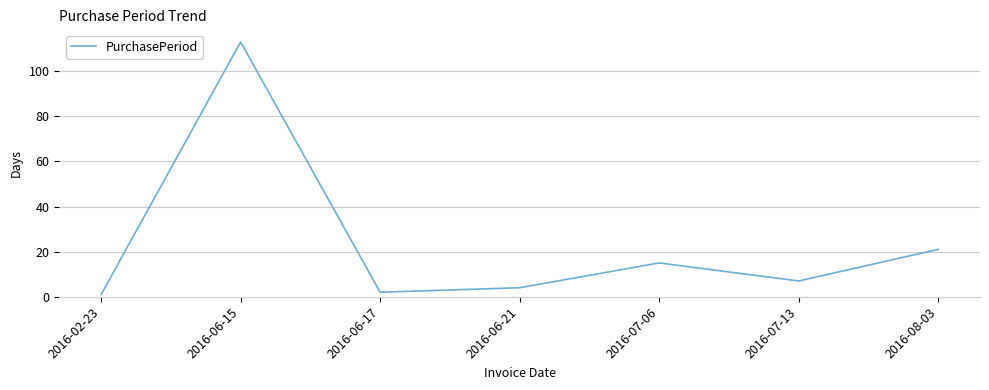

What is the greatest value displayed?

113